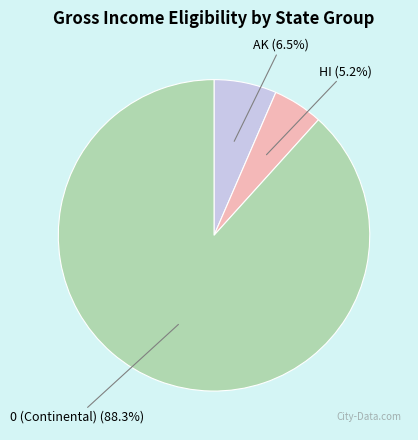

Is there a majority slice in this chart?

Yes